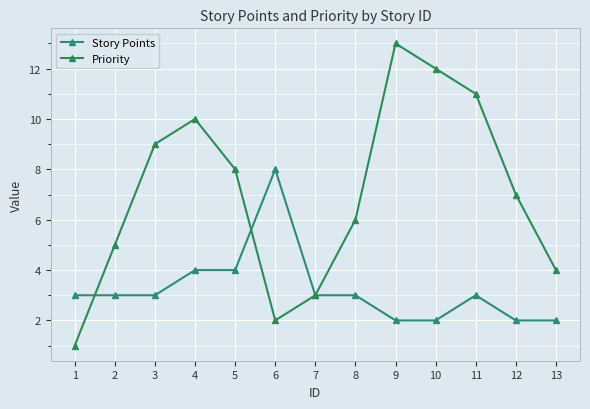

What is the difference between the maximum and second lowest values in the Priority series?

11